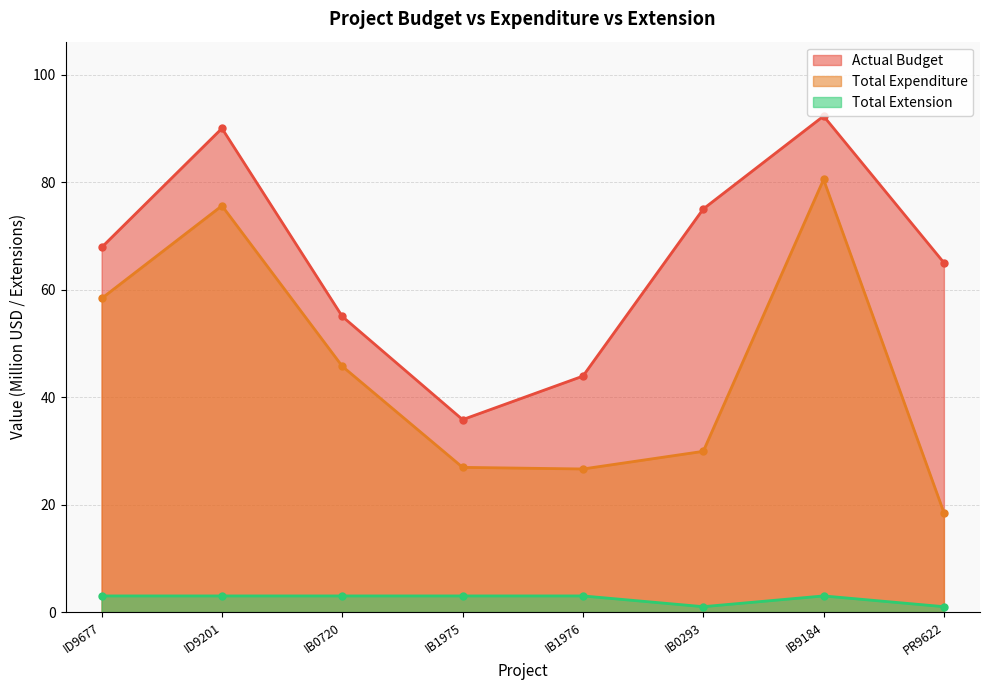

At how many categories does at least one series exceed 20?

8